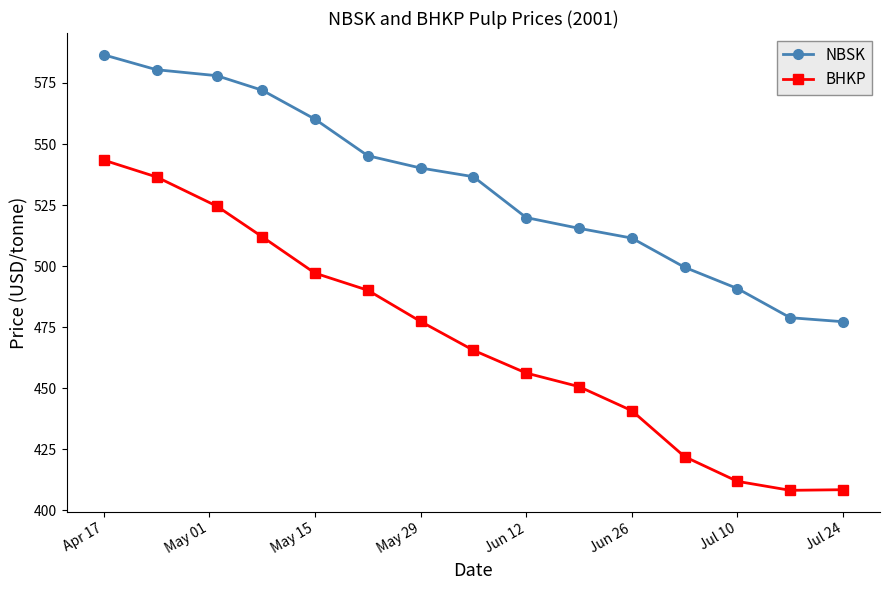

What is the highest value of the NBSK series?

586.5